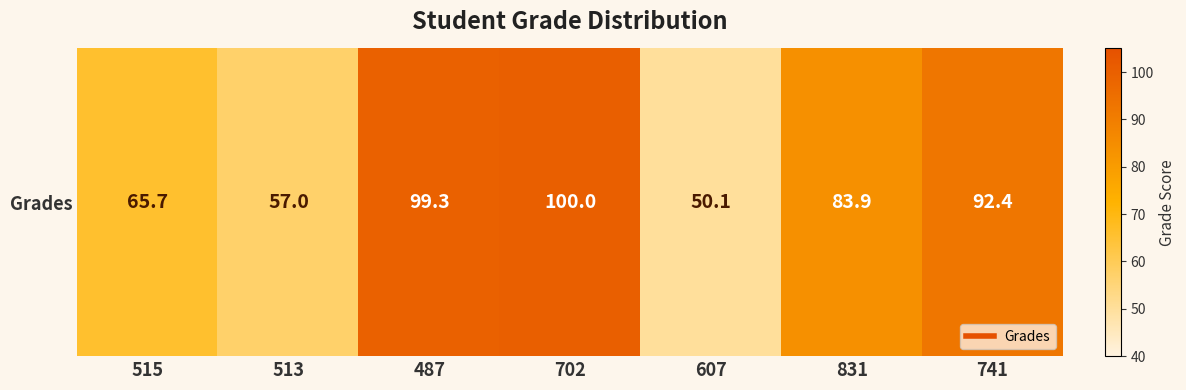

Where does the data first go above 83?

487